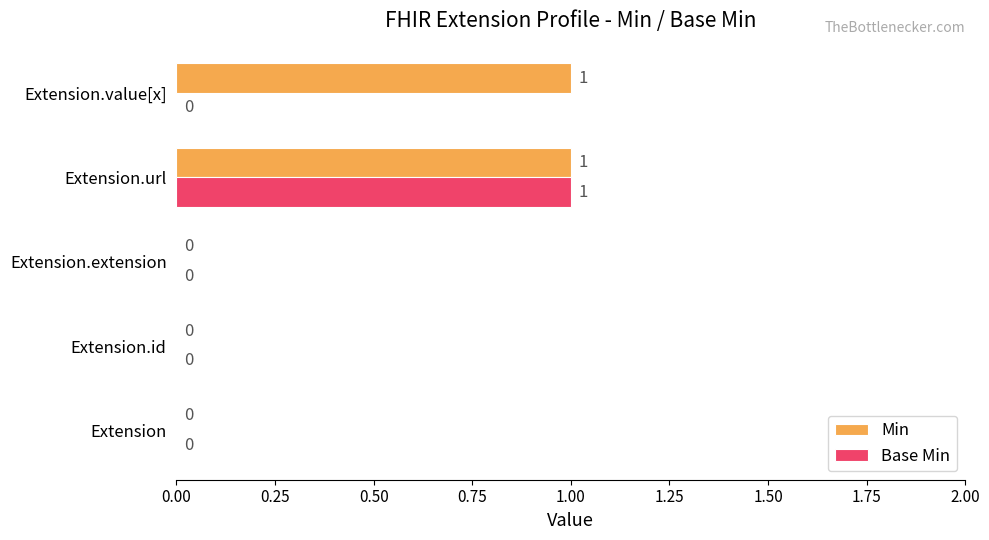

The Base Min series shows 0 at Extension. True or false?

True